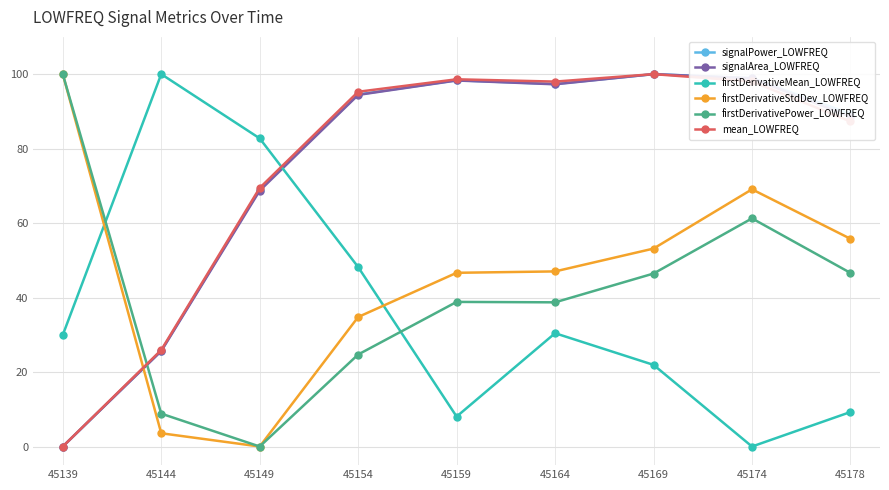

Read the firstDerivativeStdDev_LOWFREQ value at 45144.

3.6